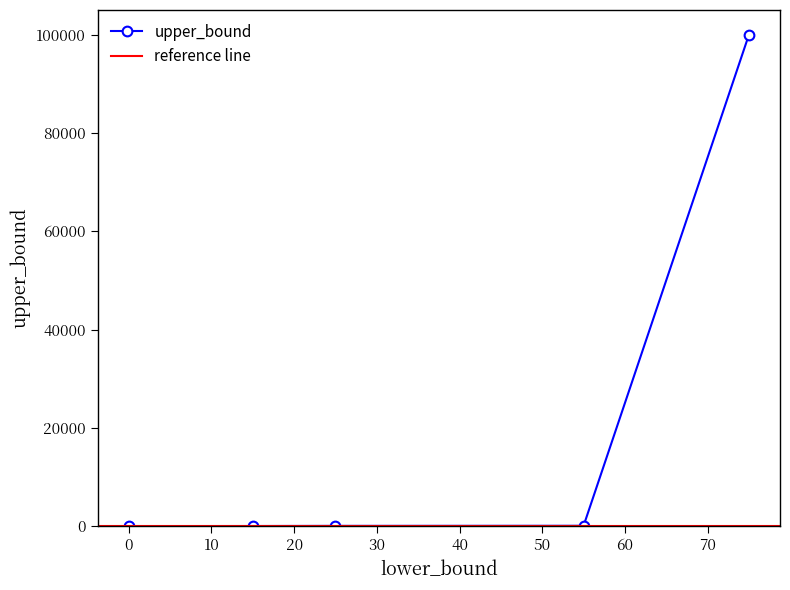

At which label is the value closest to 50007?

55